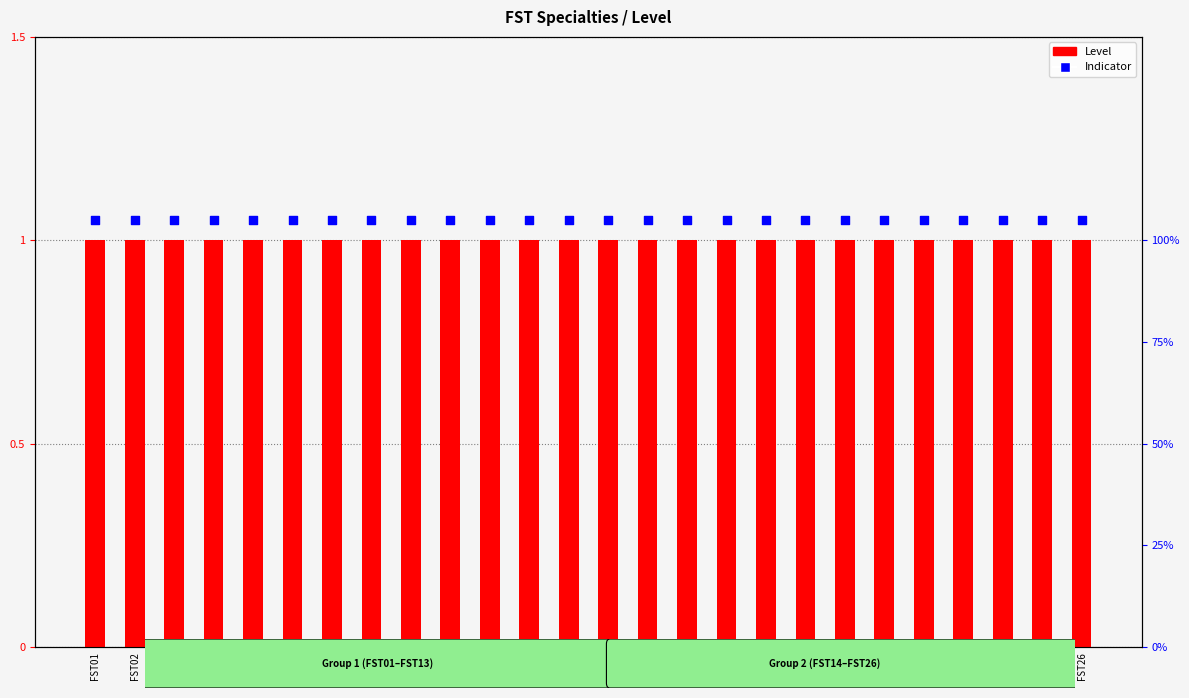

Which series reaches the minimum Y coordinate?

Level